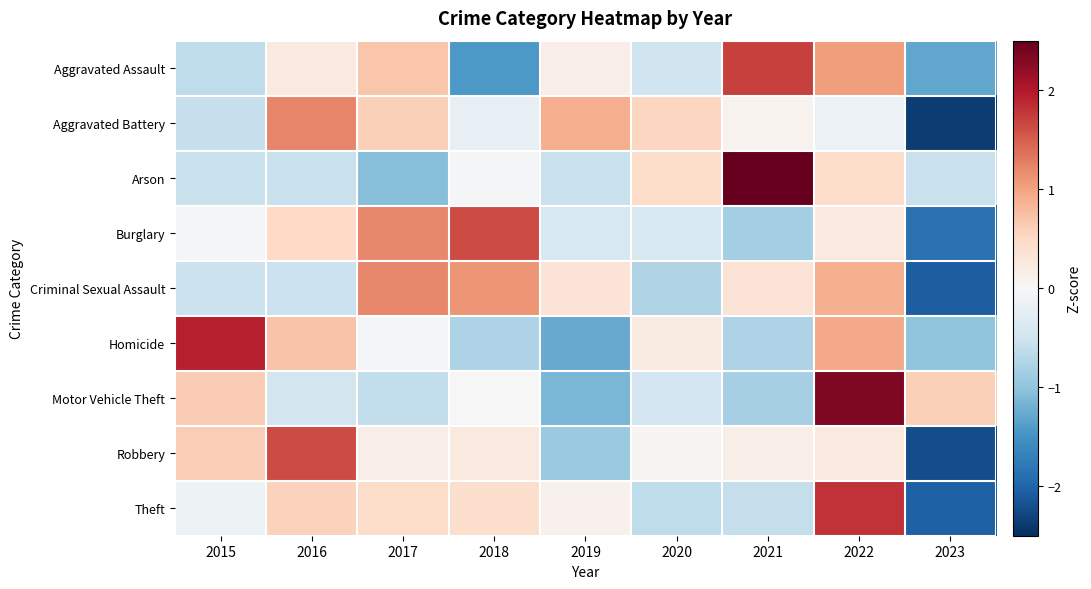

Rank the series at 2018 from lowest to highest value.

Aggravated Assault, Homicide, Aggravated Battery, Arson, Motor Vehicle Theft, Robbery, Theft, Criminal Sexual Assault, Burglary